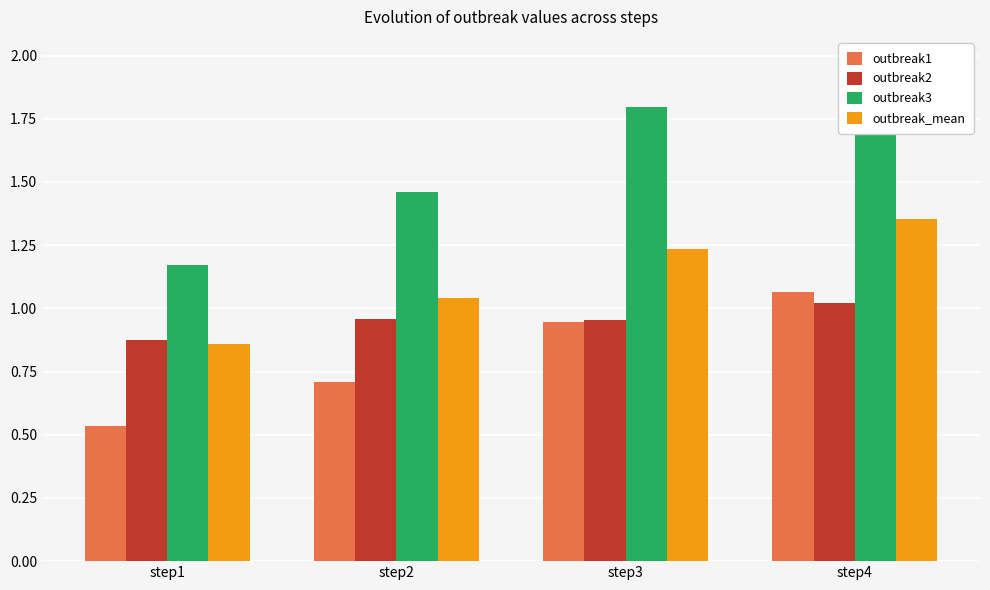

Read the outbreak2 value at step1.

0.9